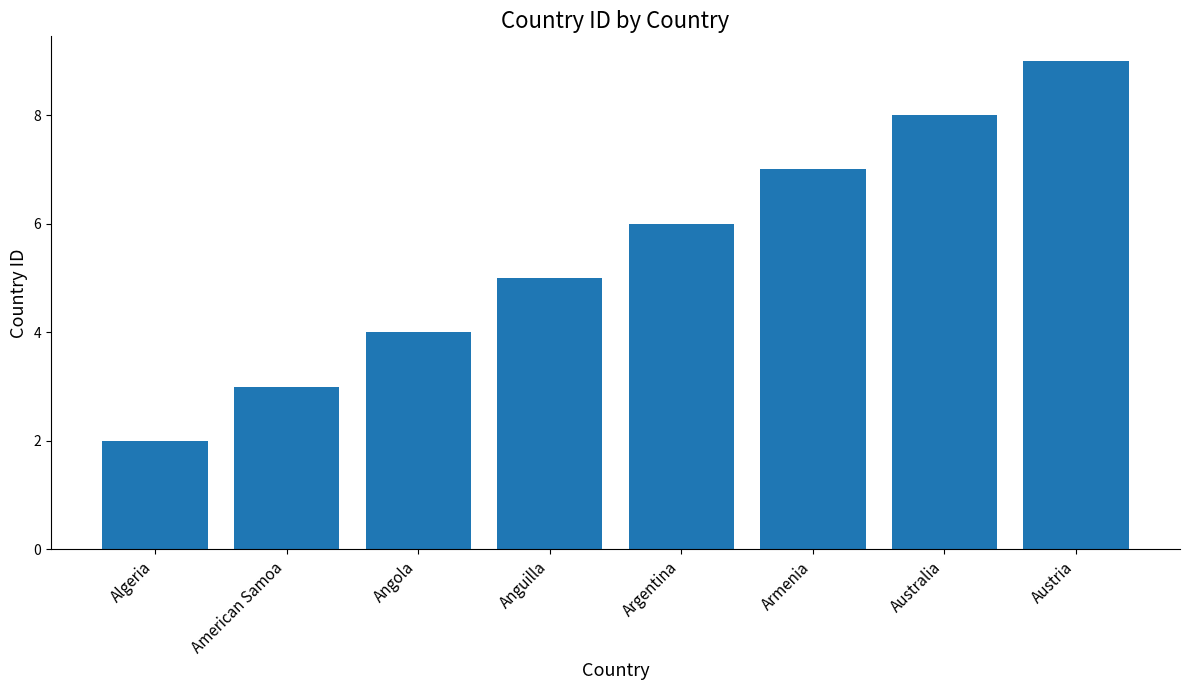

What is the label of the 2nd bar from the left?

American Samoa